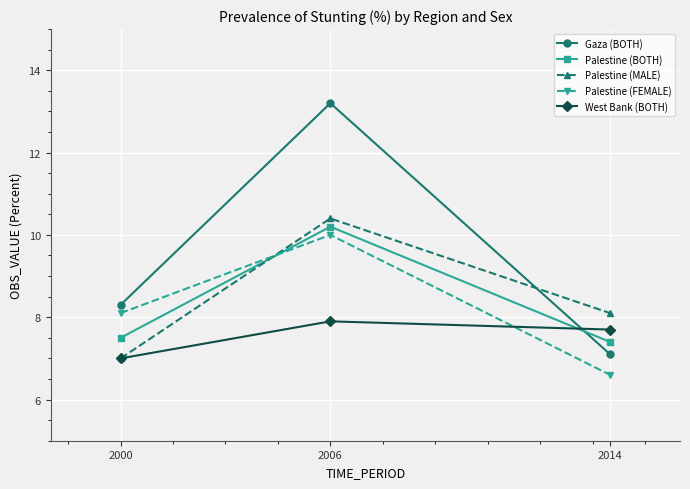

Reading right to left, what are all the values shown in this chart?

Gaza (BOTH): 7.1	13.2	8.3
Palestine (BOTH): 7.4	10.2	7.5
Palestine (MALE): 8.1	10.4	7.0
Palestine (FEMALE): 6.6	10.0	8.1
West Bank (BOTH): 7.7	7.9	7.0